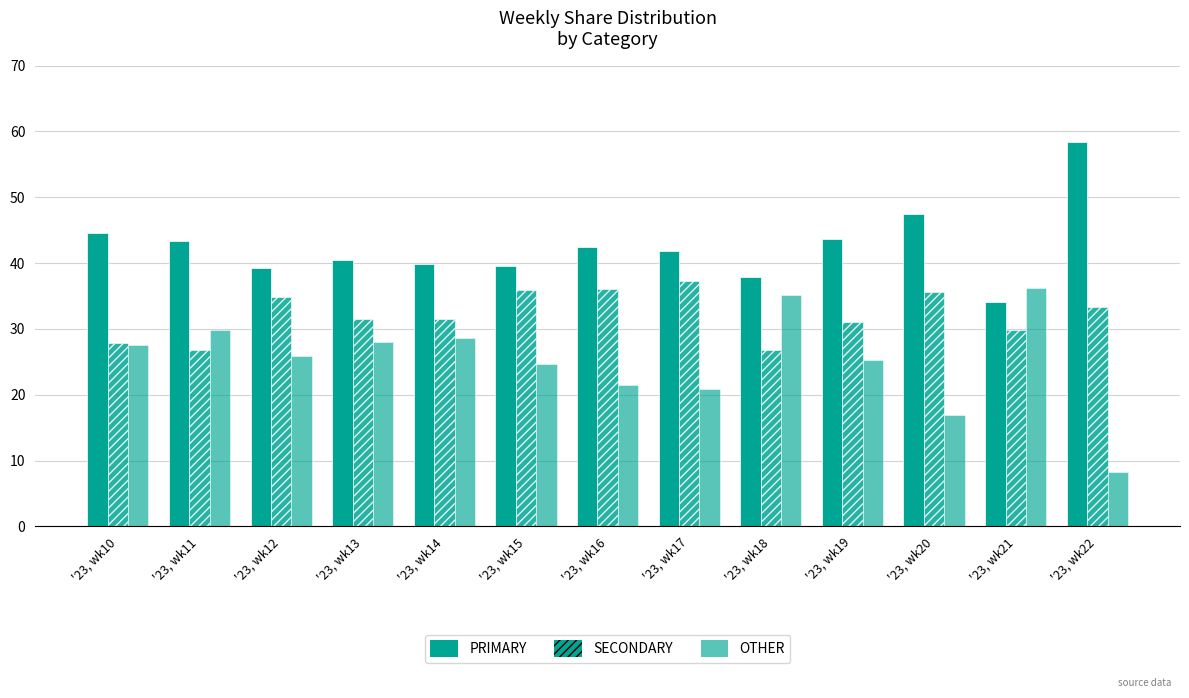

How many groups of bars are there?

13